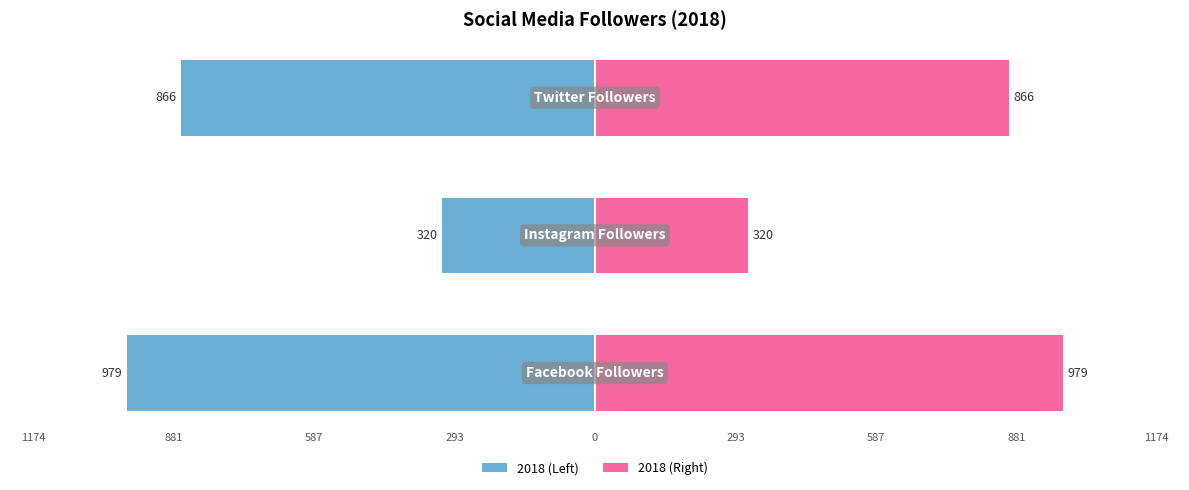

What is the value of the 2018 (Right) bar at the 1st from the left?

979